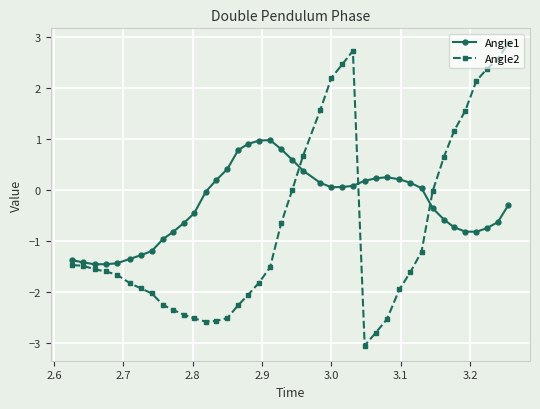

What is the lowest value of the Angle2 series?

-3.1